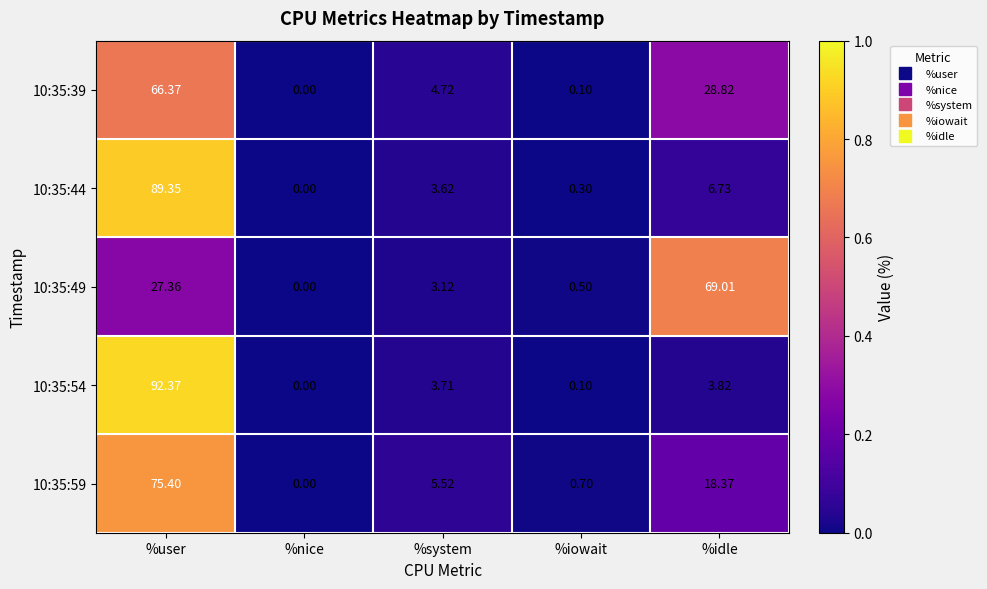

Rank the categories by 10:35:44 value from highest to lowest.

%user, %idle, %system, %iowait, %nice